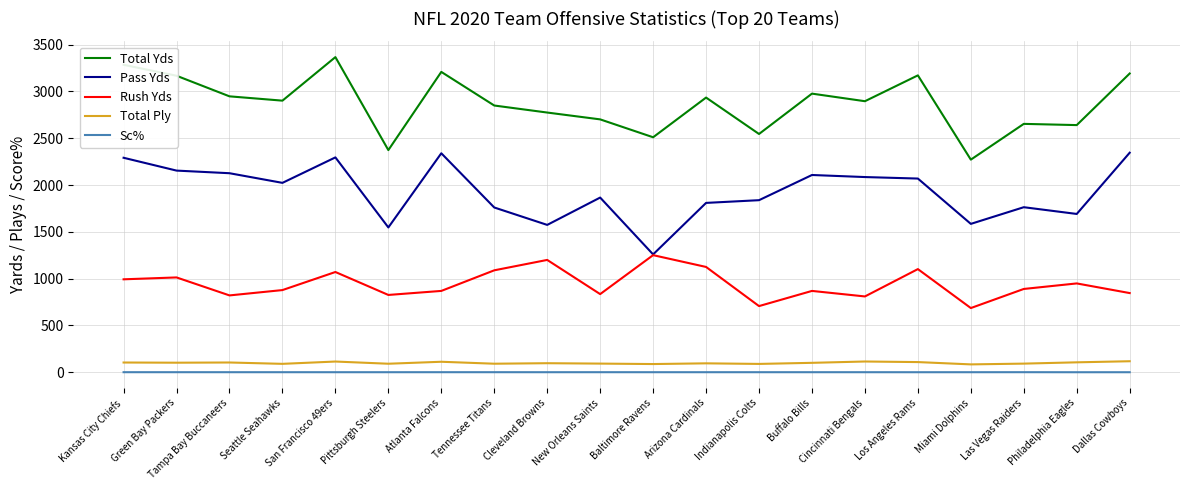

True or false: Sc% and Total Ply cross at least once.

False